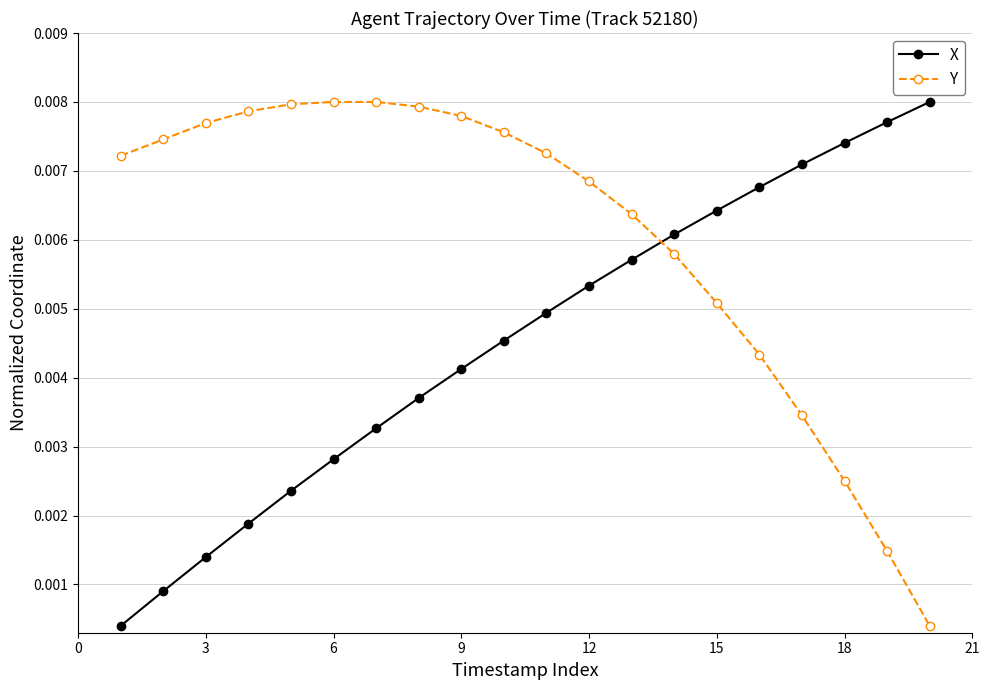

True or false: X has more than 2 interior local peaks.

False